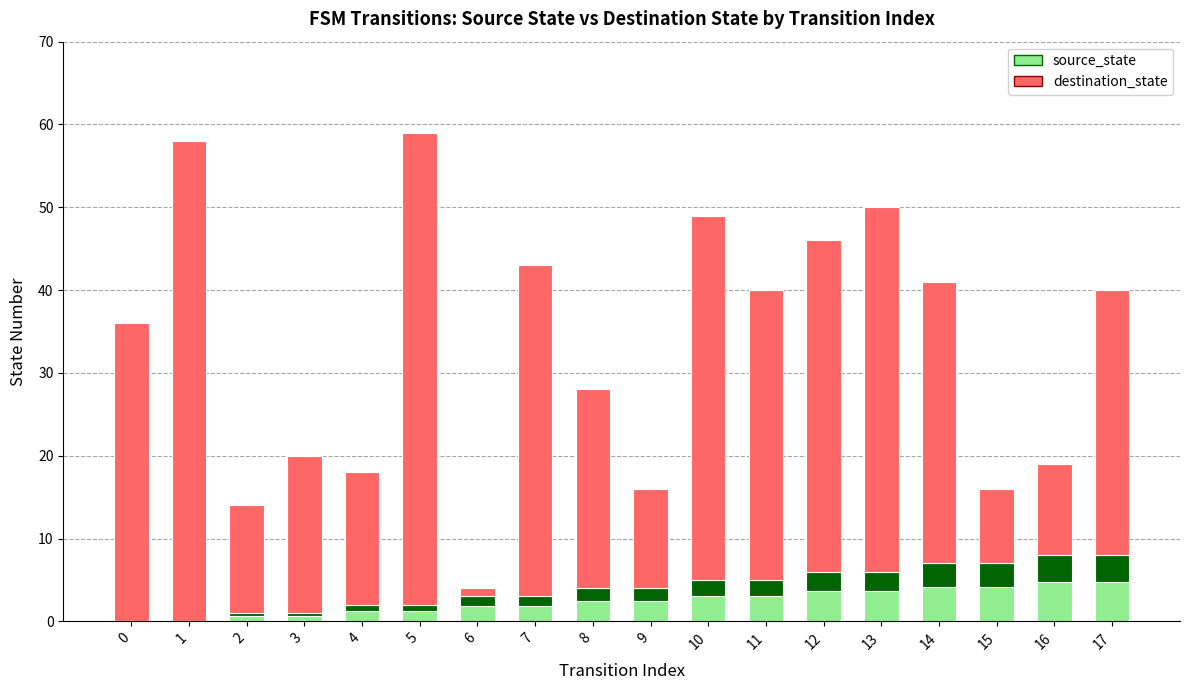

What is the average value of the source_state series?

4